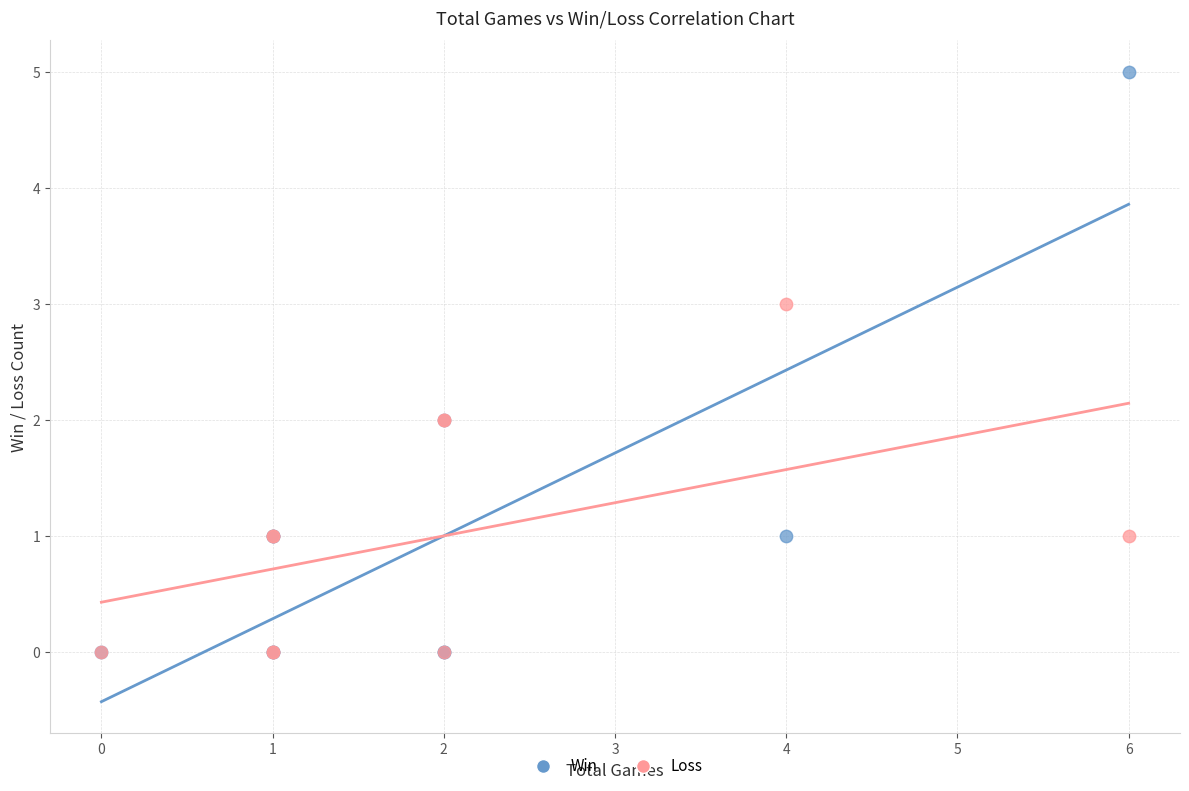

Which series has the largest Y range (max minus min)?

Win